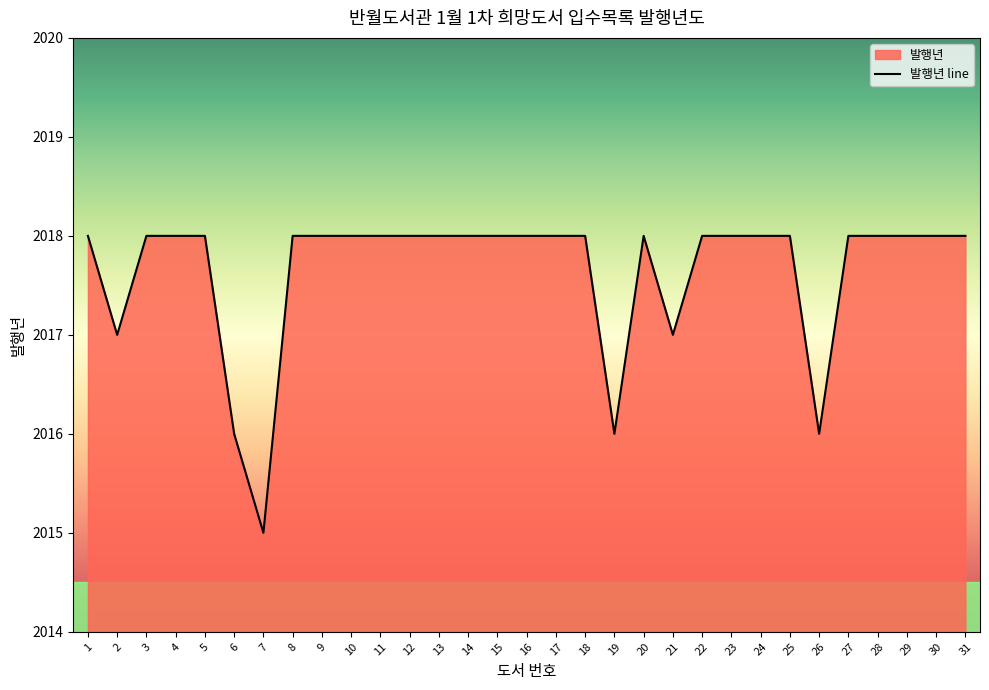

How many lines are shown in the chart?

1